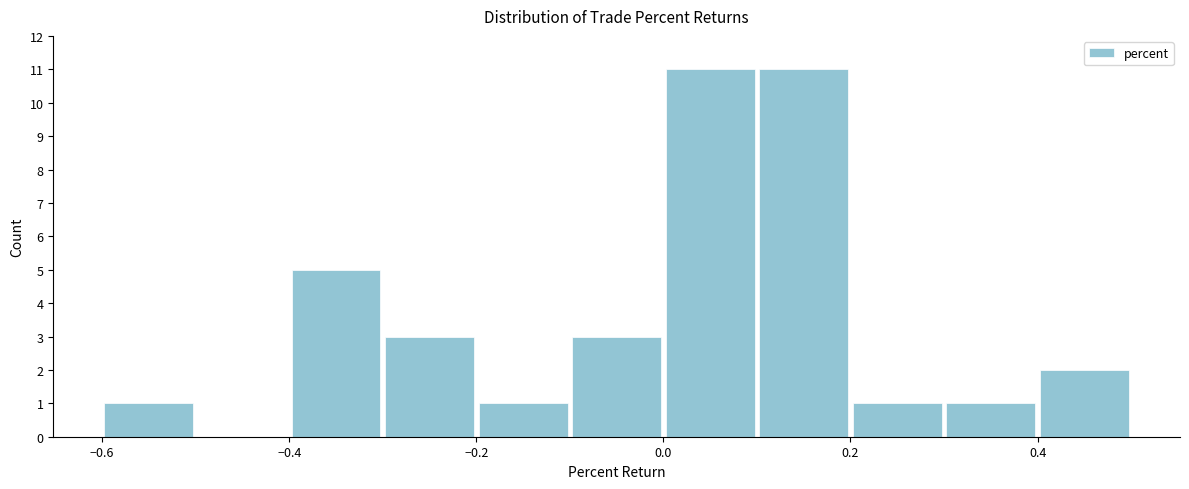

What is the height of the bar covering 0.3 to 0.4 on the x-axis? The values are not printed on the chart, so give them approximately, as read against the axis.

1